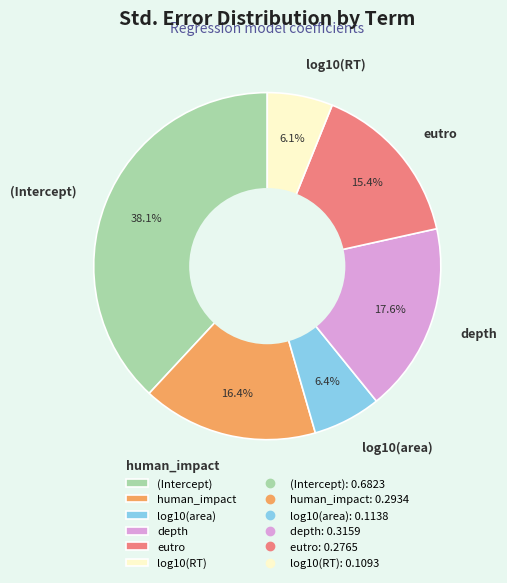

What percentage is the human_impact slice, to the nearest percent?

16%